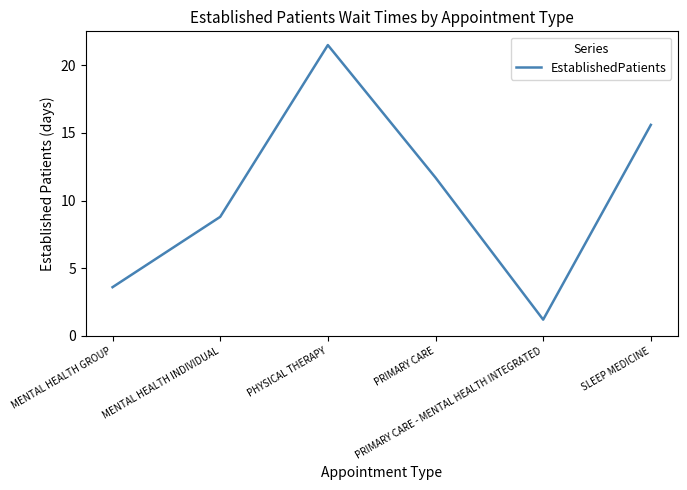

What is the approximate value at PHYSICAL THERAPY?

21.5